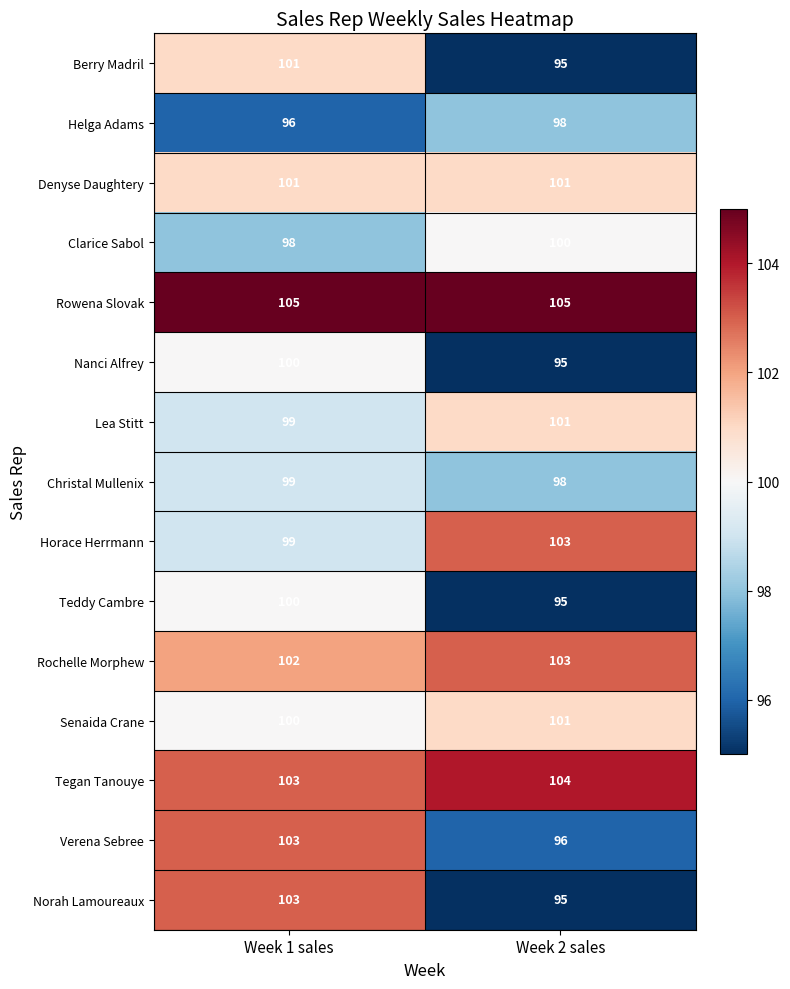

What is the approximate value of Nanci Alfrey at Week 2 sales?

95